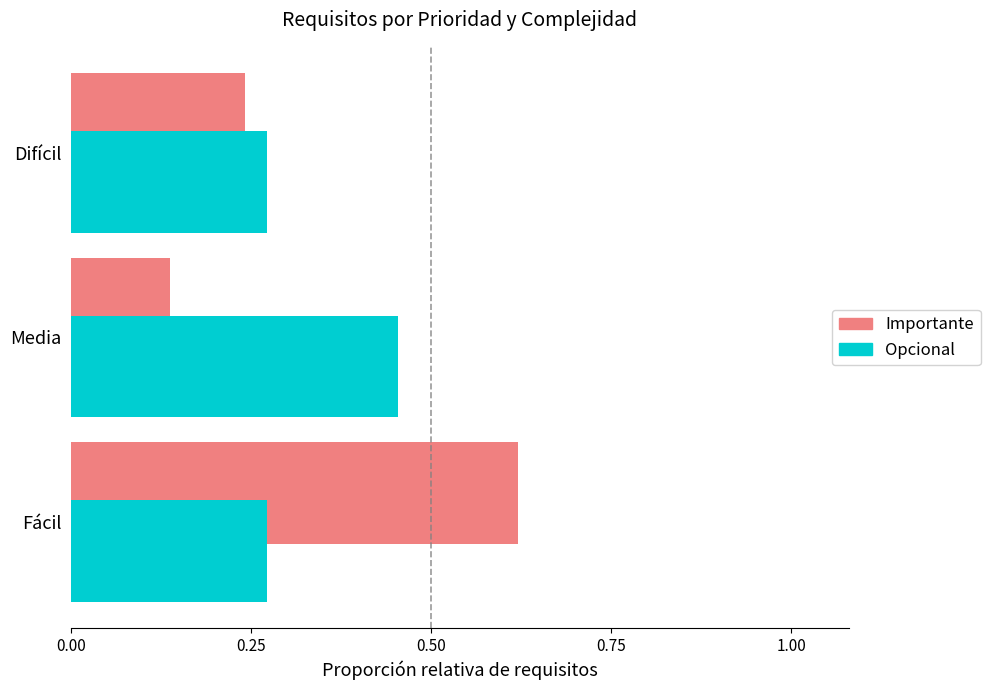

What is the sum of all Importante values?

1.0